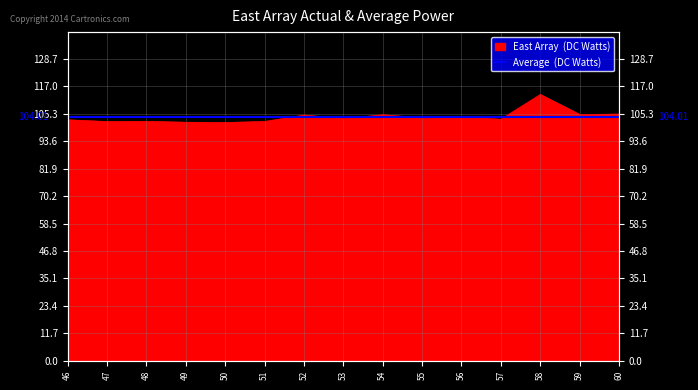

Reading left to right, extract all data points from this chart.

102.8	102.0	102.1	101.8	101.6	102.1	104.8	103.3	104.9	103.7	104.0	103.0	113.6	105.0	105.2